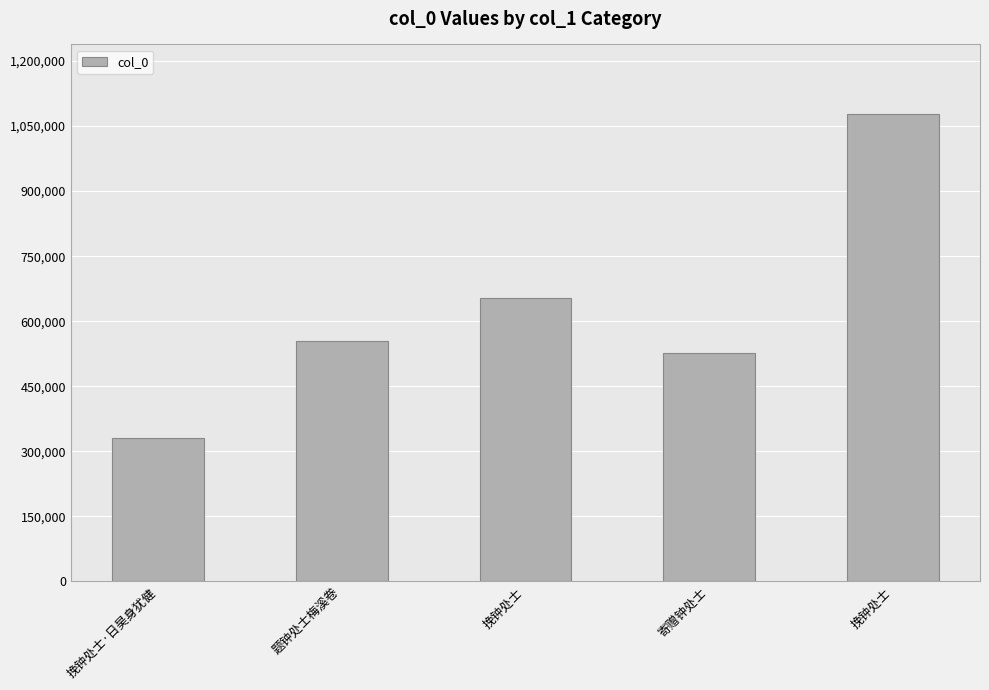

How many distinct data groups are displayed?

1